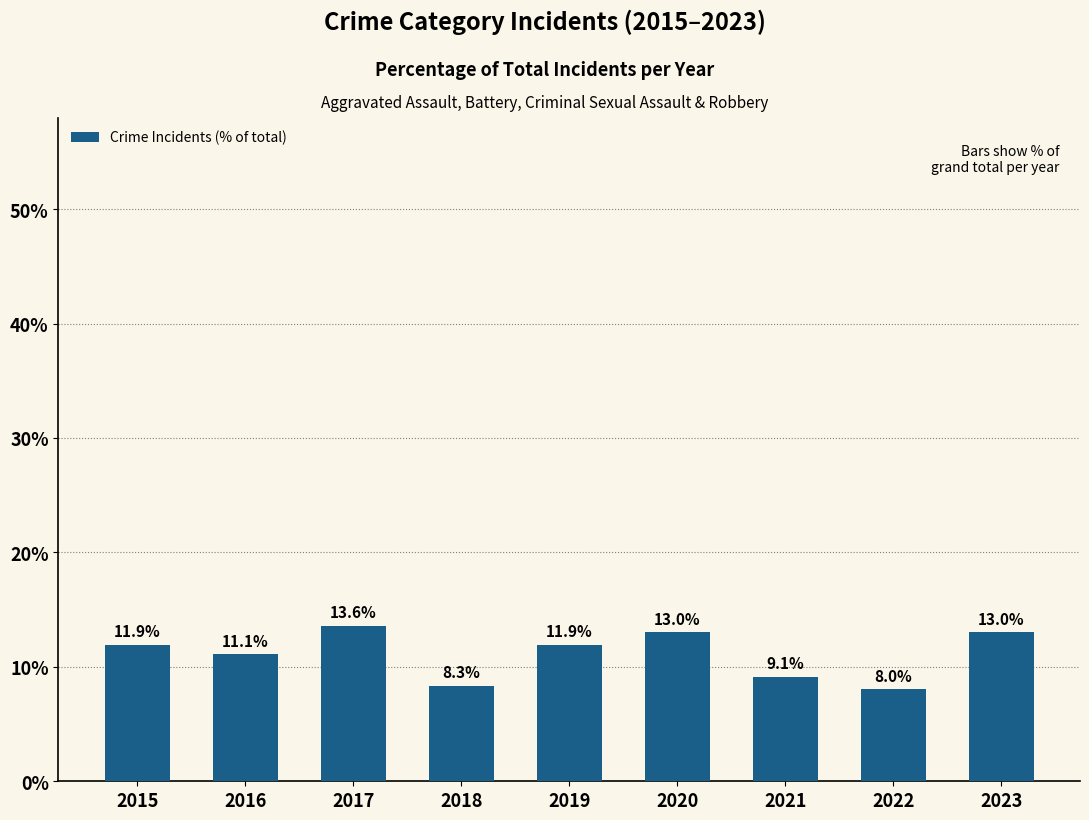

What is the change in value from 2020 to 2021?

-3.9